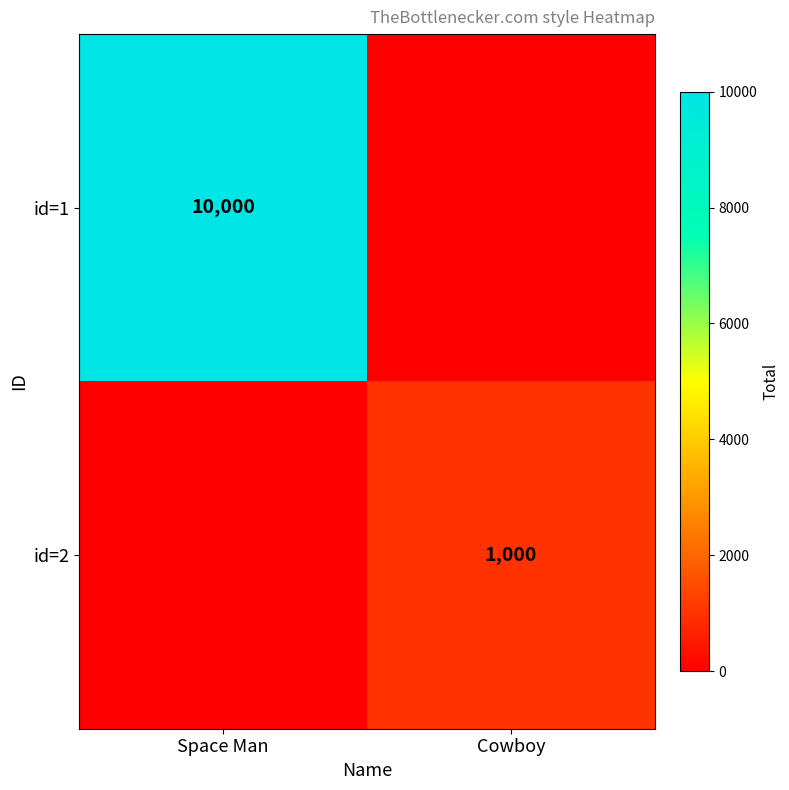

True or false: id=2 has a value of 1000 at Cowboy.

True